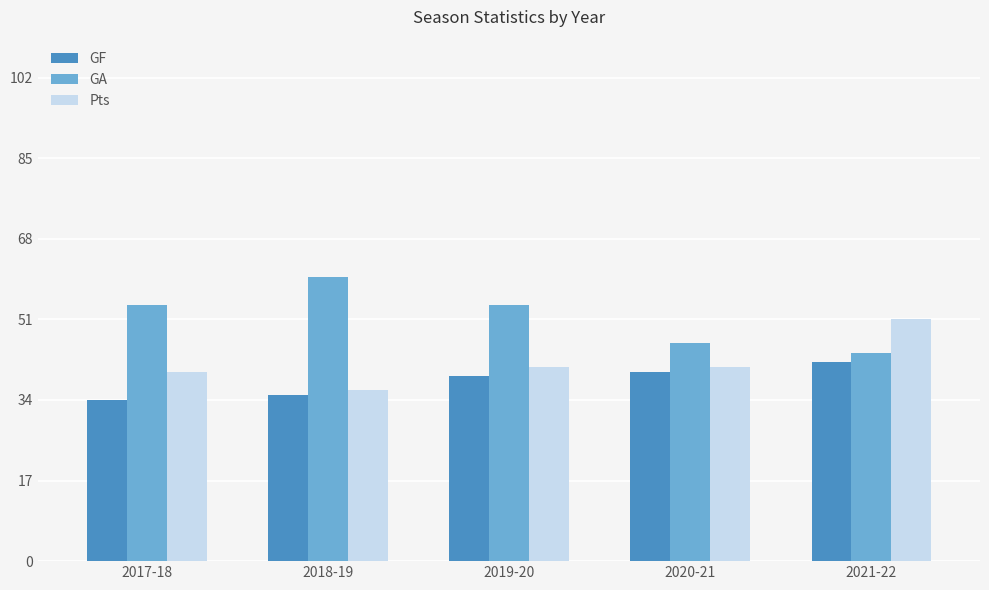

At 2020-21, list the series in order from largest to smallest.

GA, Pts, GF